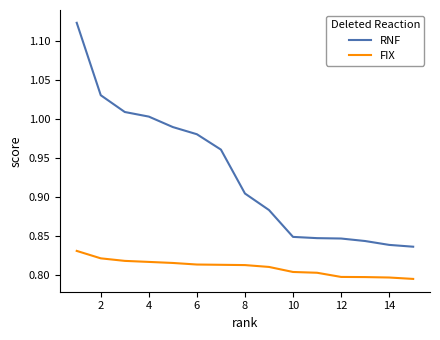

True or false: RNF and FIX cross at least once.

False